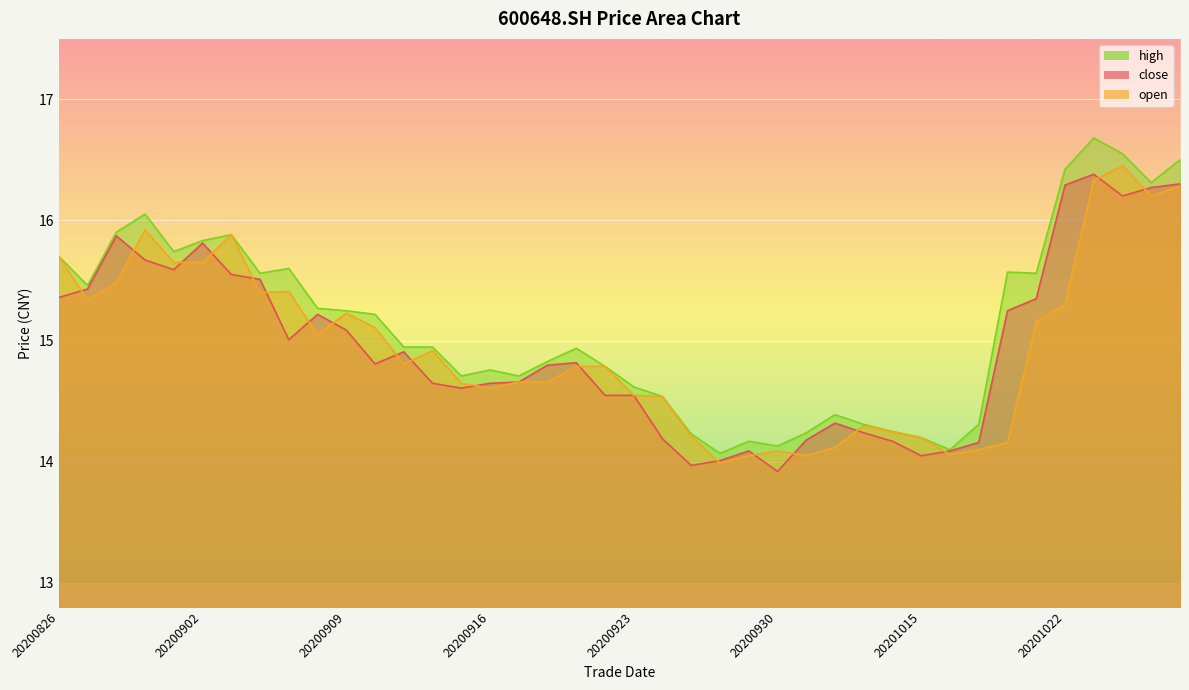

Which category has the highest value across all series?

20201023